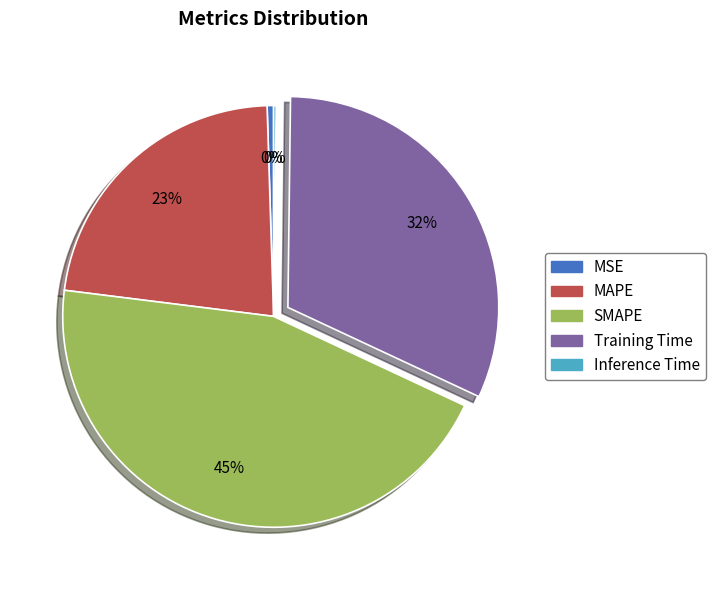

Is it true that MSE is 15% of the pie?

False